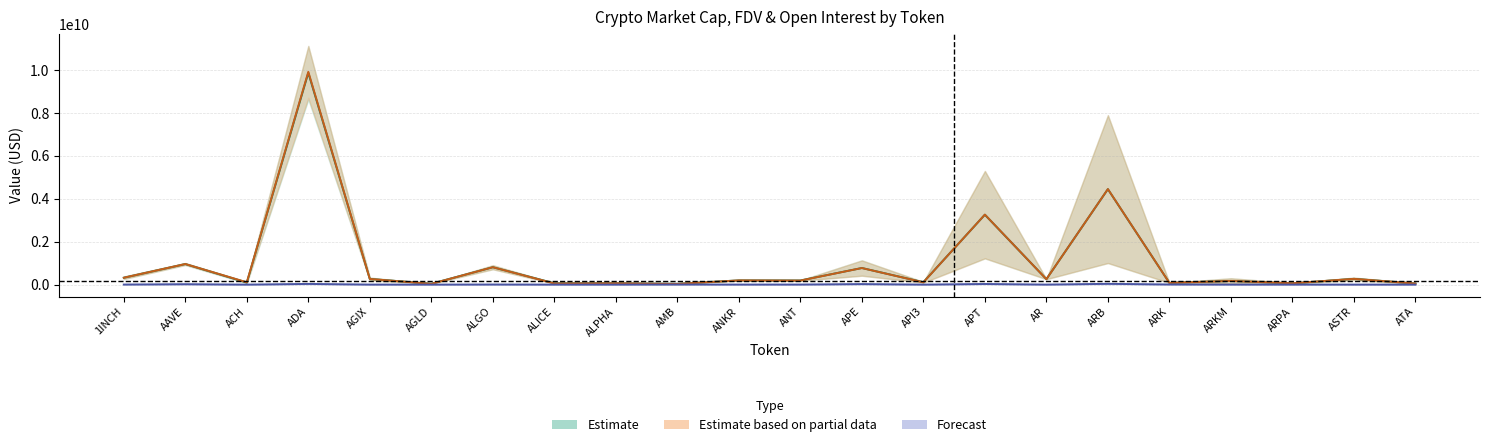

Reading left to right, what are all the values shown in this chart?

CMC_MarketCap: 264044345	916671455	89658096	8702590260	202691370	38360248	717851365	41783209	57447940	14722331	198176551	182924968	416731556	88222266	1225300936	254391337	1006612600	83016254	44721447	48973212	212007816	31538965
CMC_FDV: 379753316	1005404437	130697320	11119592444	327252179	38360248	905568379	70531009	69888005	54814656	198176551	197256147	1130598542	127935270	5297660354	256512678	7895000784	83016254	298142985	78805455	327510142	72756109
CG_MarketCap: 263804257	914812128	64416285	8618573746	202598864	42208790	716783165	56938406	57341942	24896970	198582109	182918623	417424284	98285435	1223547686	254349275	1005708822	83233726	44790798	38678774	211975867	31584462
CG_FDV: 379408017	1003359062	130299981	11111239414	327102825	43694399	904220845	70516116	69759053	53646603	198582109	206017239	1132477922	128748152	5290080046	256470263	7887912333	83233726	298605318	78761503	327460125	72861062